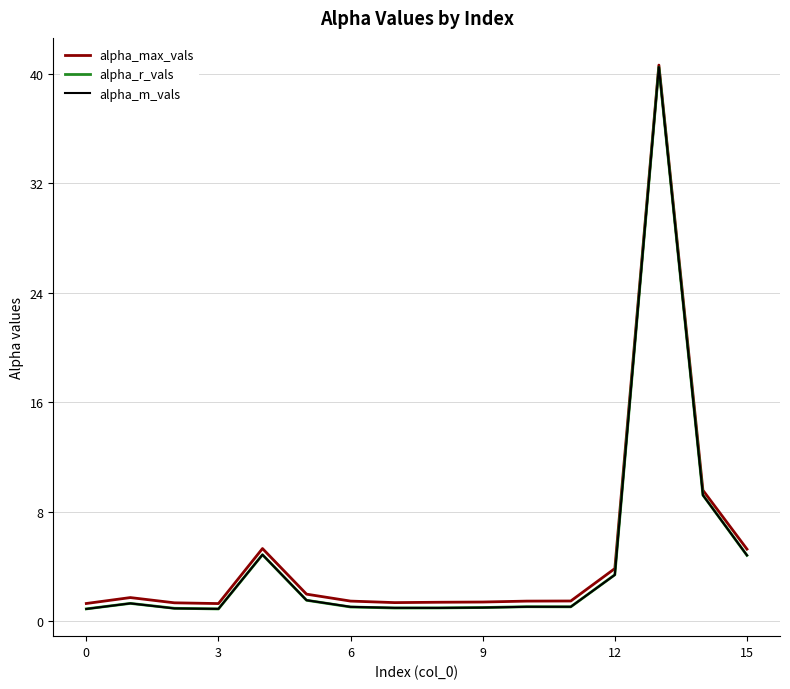

Is this an area chart (filled region under the line)?

No